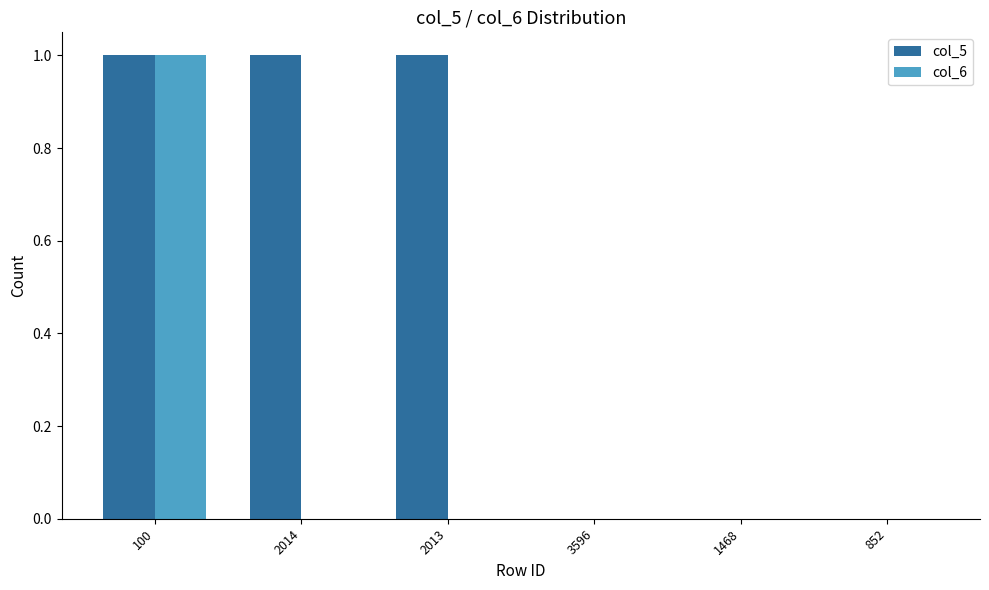

How many data points does each series have?

6